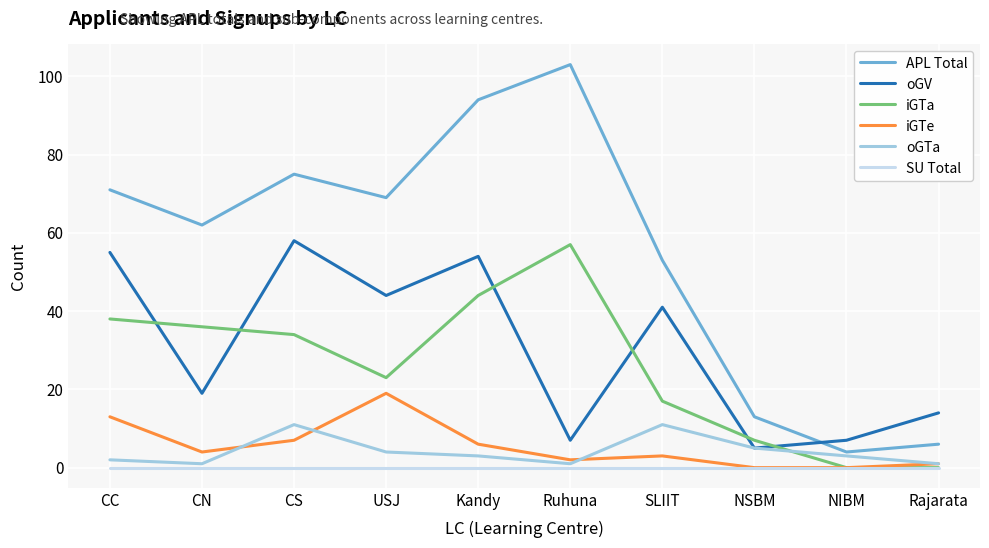

What are all the series names shown in the legend?

APL Total, oGV, iGTa, iGTe, oGTa, SU Total